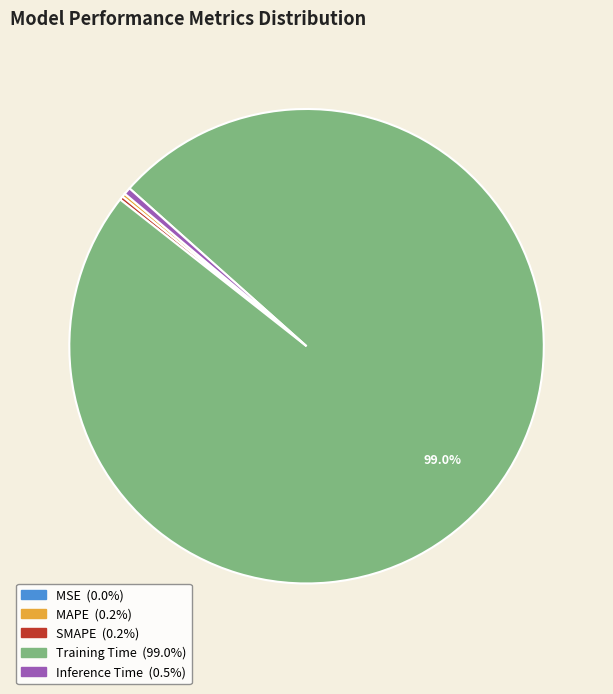

What is the majority slice?

Training Time